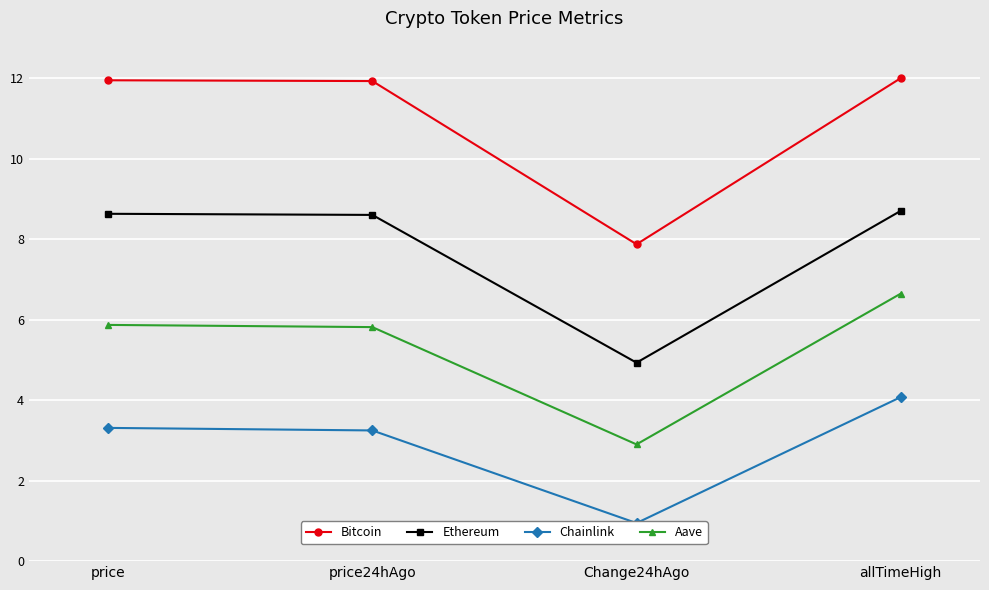

At which category does Bitcoin reach its first local valley?

Change24hAgo